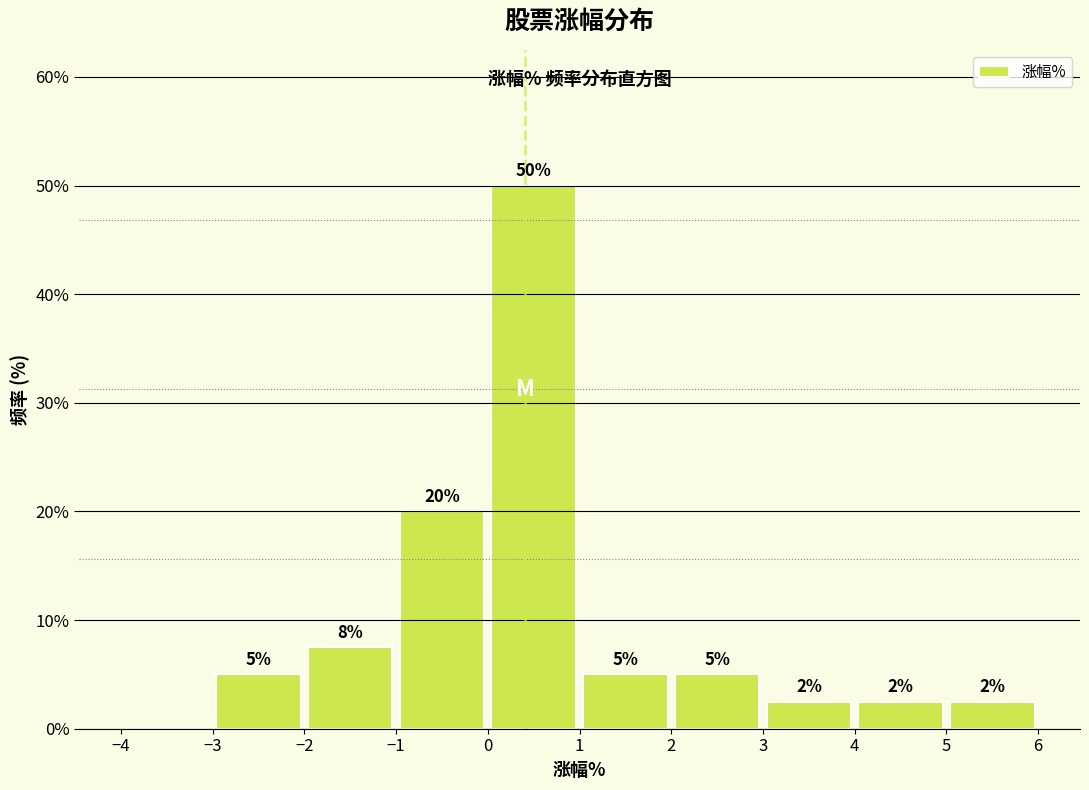

Over which range of the x-axis is the bar tallest?

0 to 1